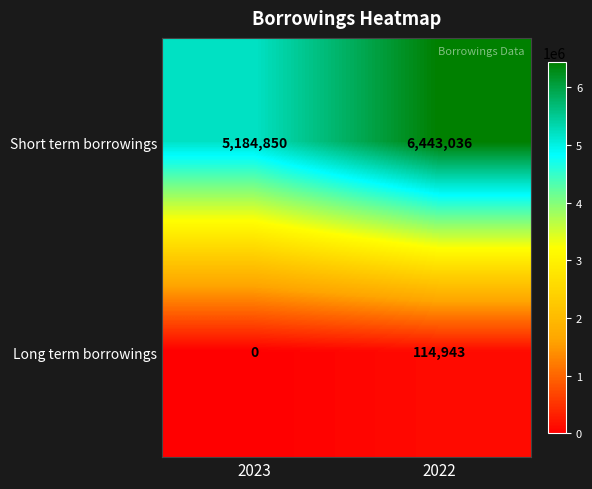

What is the spread (max minus min) of values at 2022?

6328093